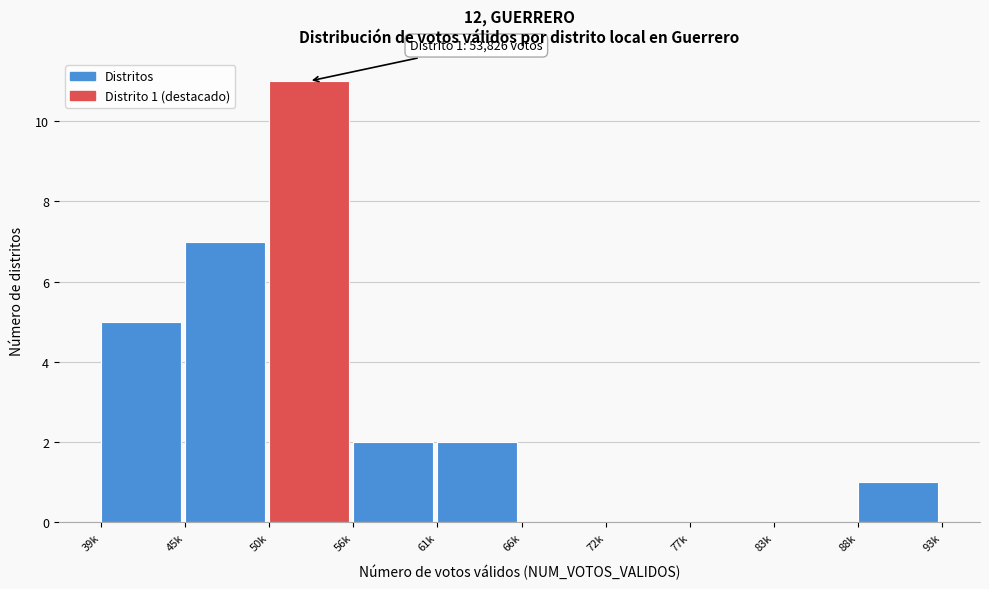

Reading right to left, list all the values displayed in this chart.

88k=1	83k=0	77k=0	72k=0	66k=0	61k=2	56k=2	50k=11	45k=7	39k=5